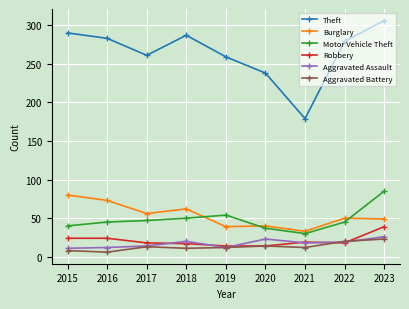

True or false: Aggravated Assault and Motor Vehicle Theft intersect in this chart.

False